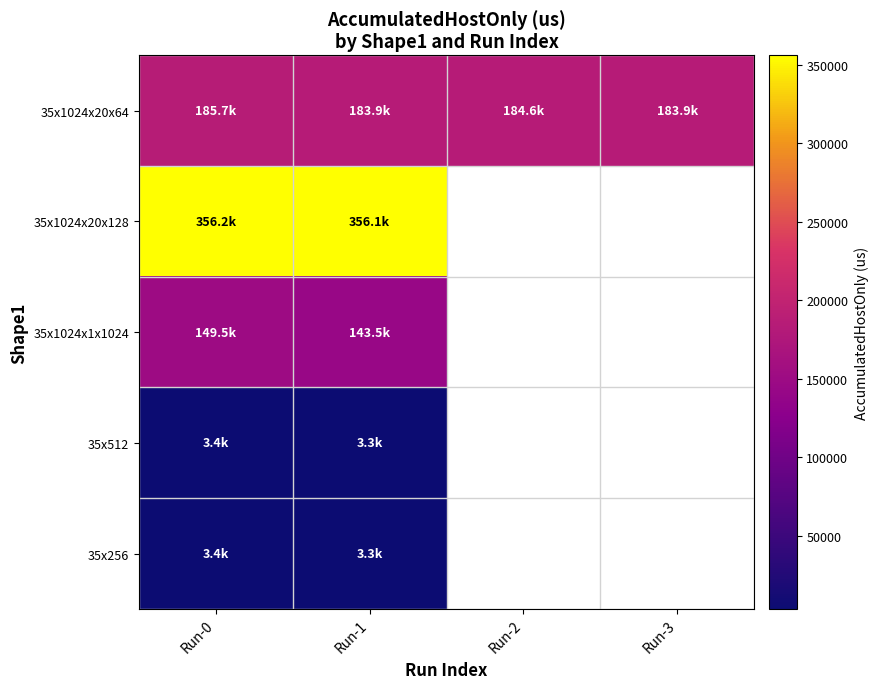

At which category does the chart reach its peak across all series?

Run-0